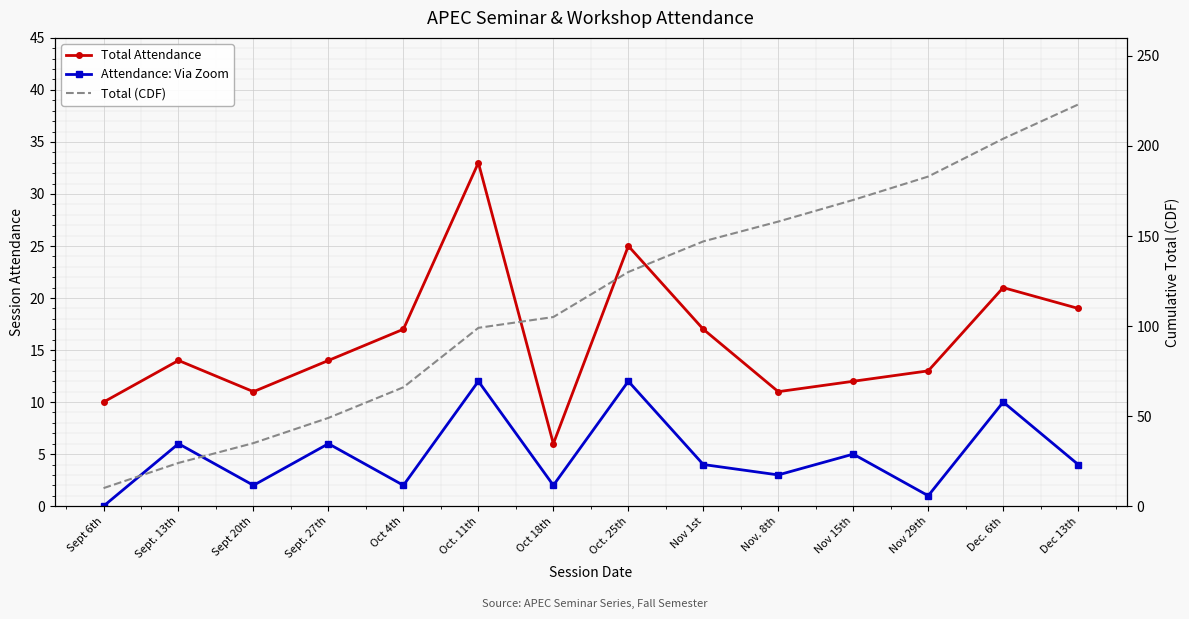

Reading left to right, transcribe all the data shown in this chart.

Total Attendance: Sept 6th=10	Sept. 13th=14	Sept 20th=11	Sept. 27th=14	Oct 4th=17	Oct. 11th=33	Oct 18th=6	Oct. 25th=25	Nov 1st=17	Nov. 8th=11	Nov 15th=12	Nov 29th=13	Dec. 6th=21	Dec 13th=19
Attendance: Via Zoom: Sept 6th=0	Sept. 13th=6	Sept 20th=2	Sept. 27th=6	Oct 4th=2	Oct. 11th=12	Oct 18th=2	Oct. 25th=12	Nov 1st=4	Nov. 8th=3	Nov 15th=5	Nov 29th=1	Dec. 6th=10	Dec 13th=4
Total (CDF): Sept 6th=10	Sept. 13th=24	Sept 20th=35	Sept. 27th=49	Oct 4th=66	Oct. 11th=99	Oct 18th=105	Oct. 25th=130	Nov 1st=147	Nov. 8th=158	Nov 15th=170	Nov 29th=183	Dec. 6th=204	Dec 13th=223